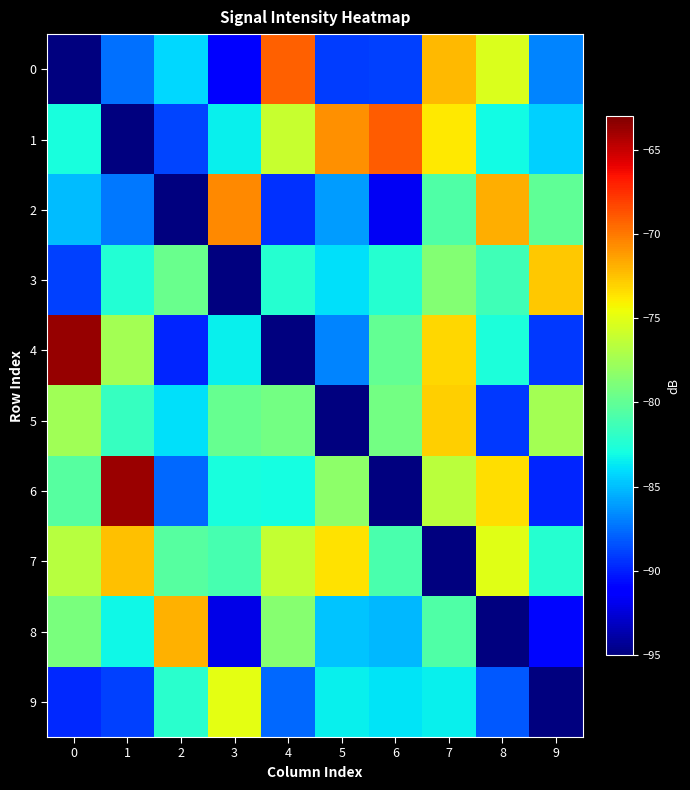

Count the number of data series in this chart.

10